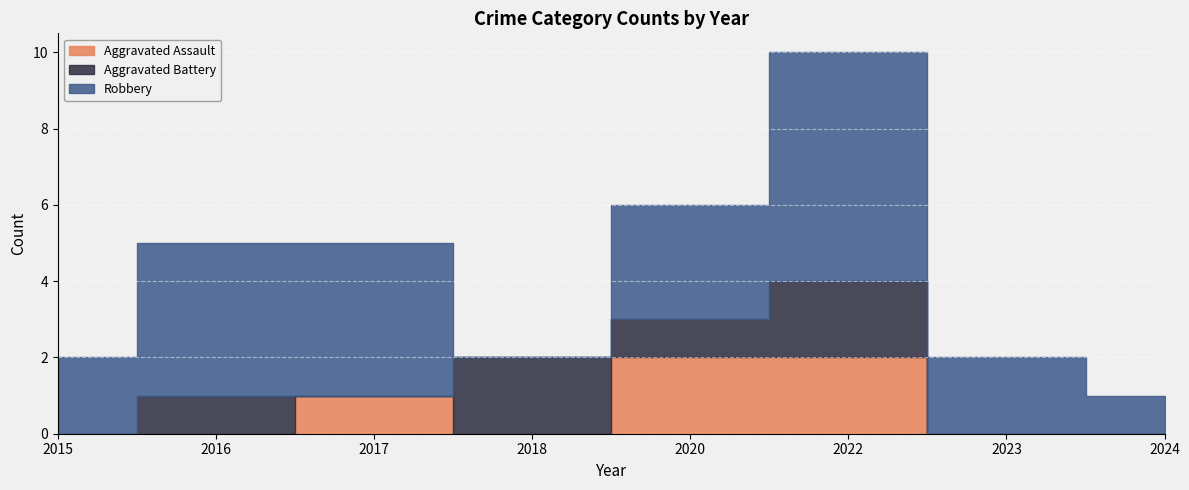

What is the average value of the Aggravated Battery series?

1